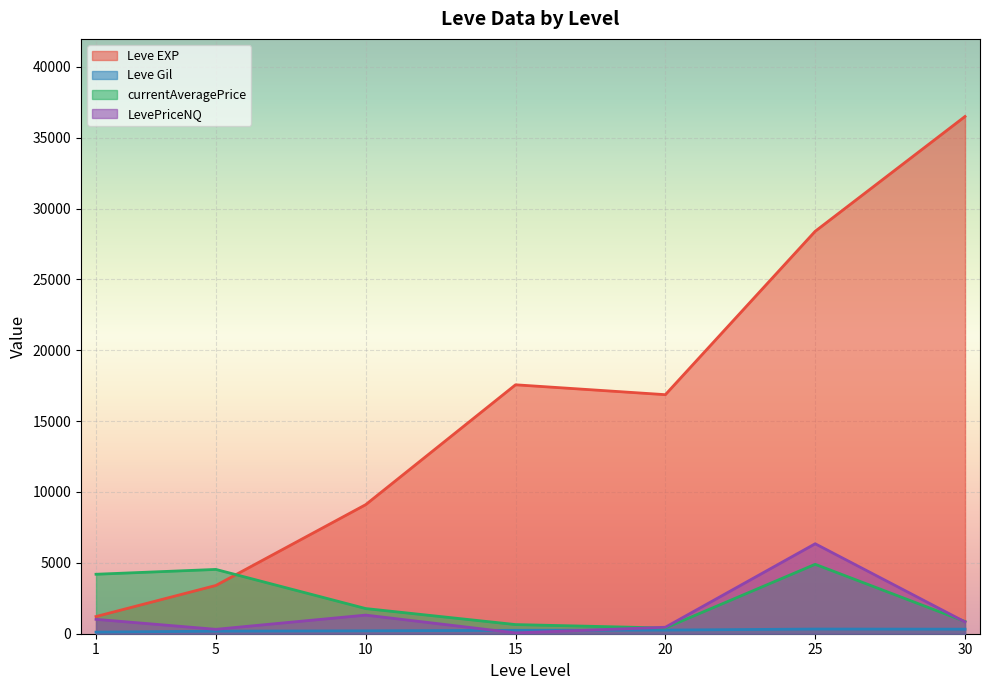

True or false: Leve EXP and currentAveragePrice intersect in this chart.

True